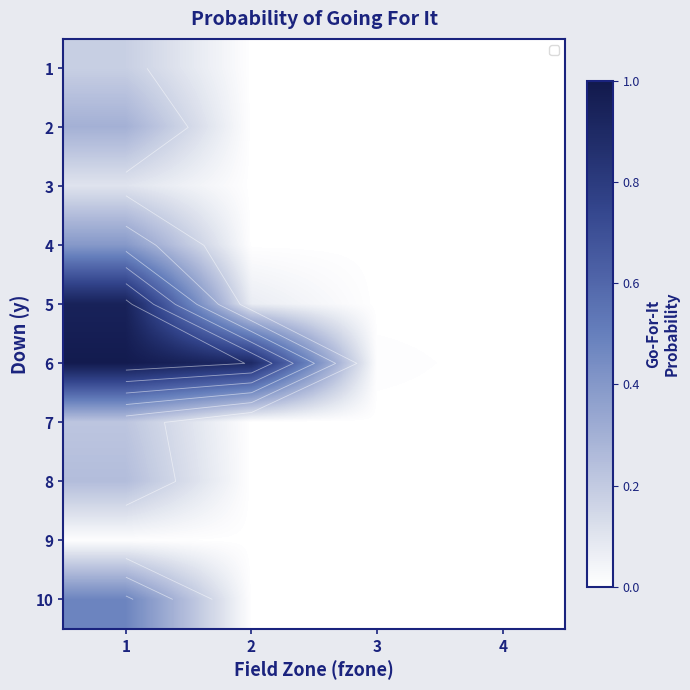

The 2 series shows 0.4 at 1. True or false?

False